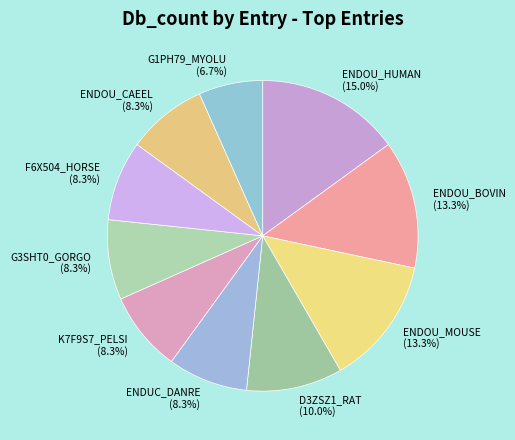

What percentage is the ENDOU_HUMAN slice, to the nearest percent?

15%